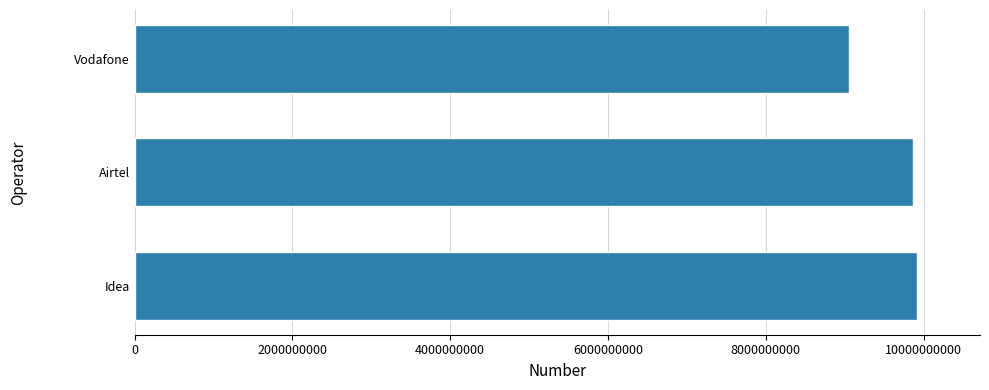

True or false: the data shows 14513914378 at Idea.

False